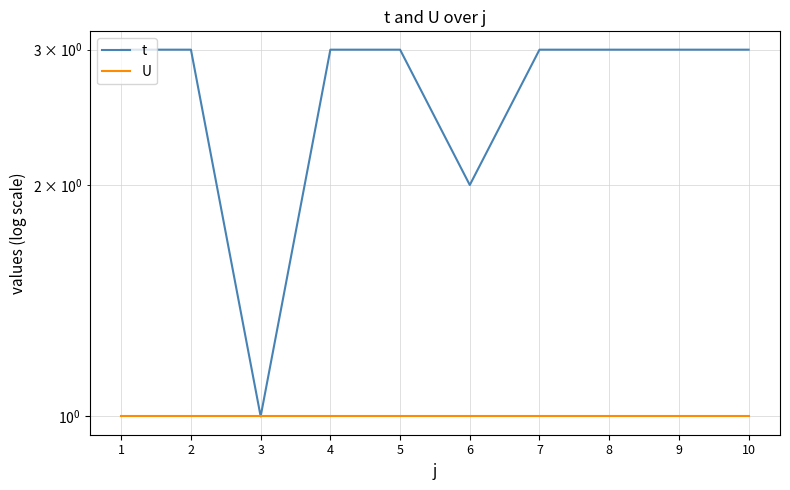

Which series has the largest total across all categories?

t